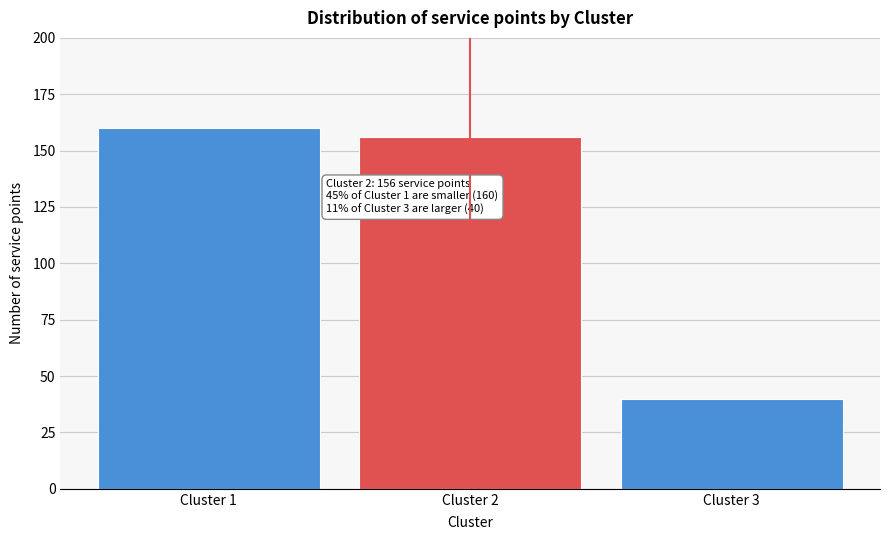

Reading left to right, what are all the values shown in this chart?

160	156	40